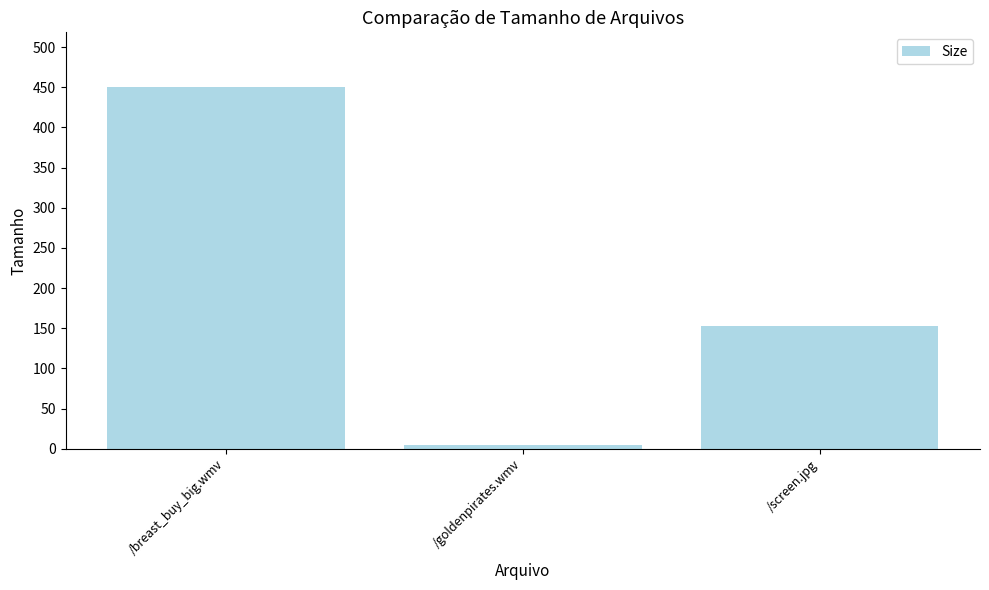

Is it true that the value at /breast_buy_big.wmv is 243.0?

False